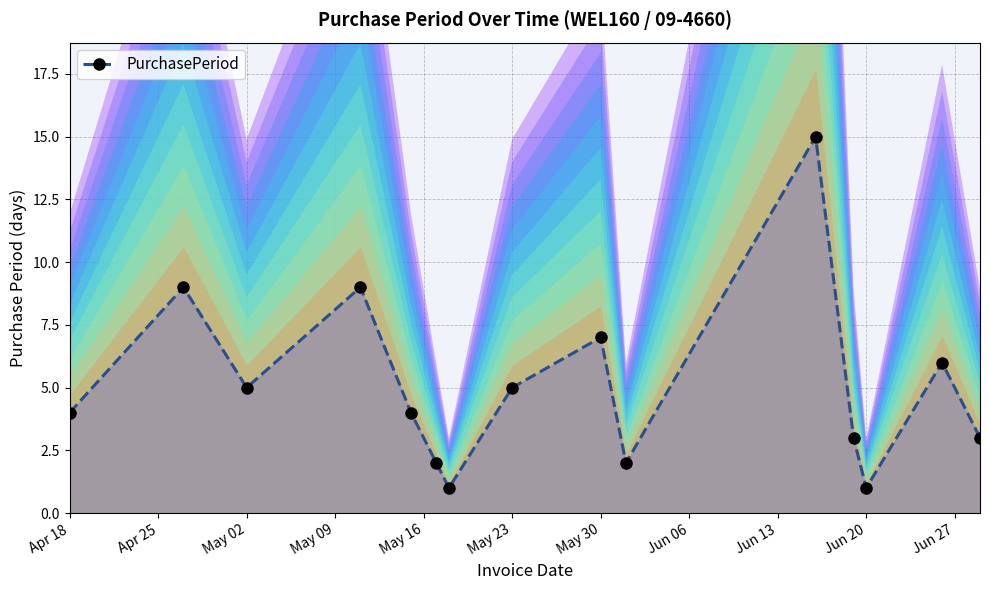

What is the difference between the second highest and minimum values?

8